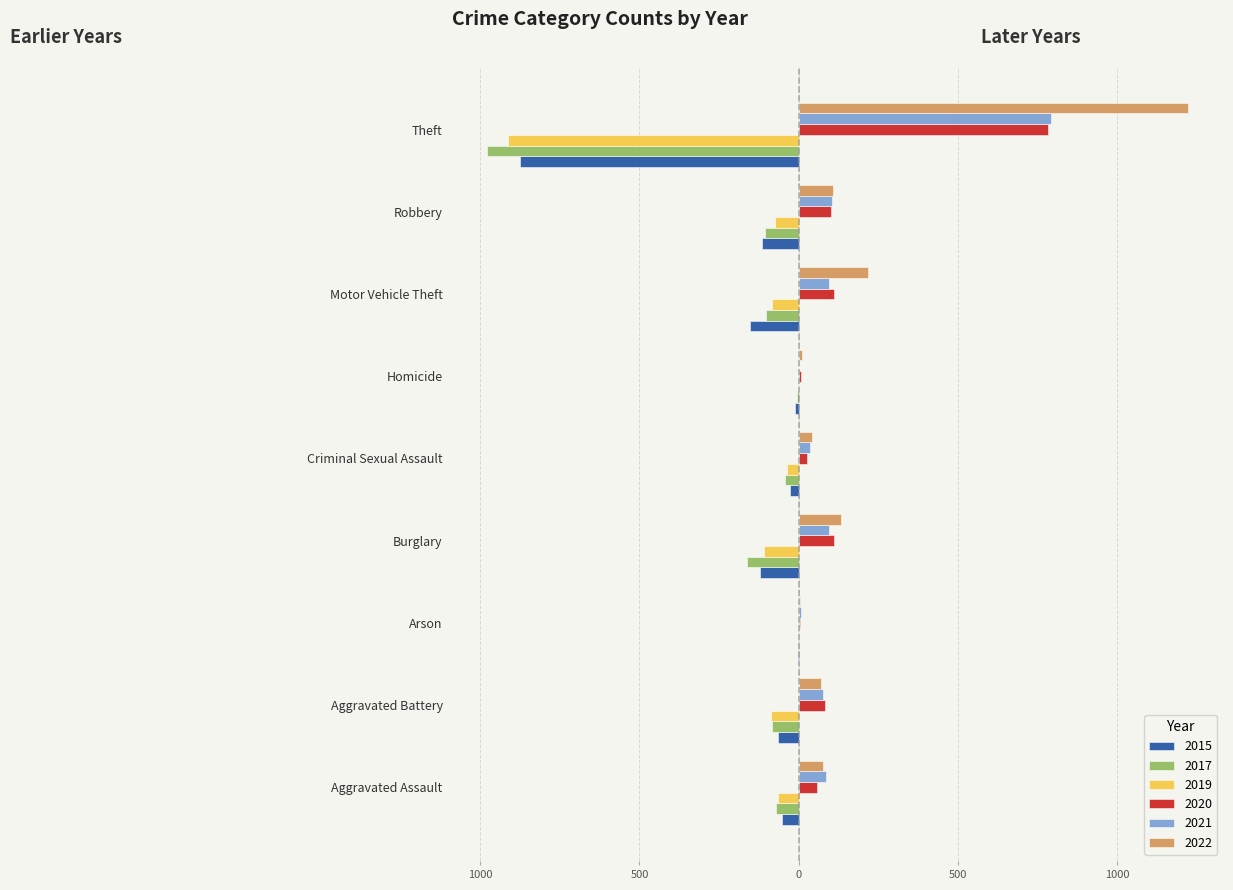

Which series changed the most between Aggravated Battery and Robbery?

2015